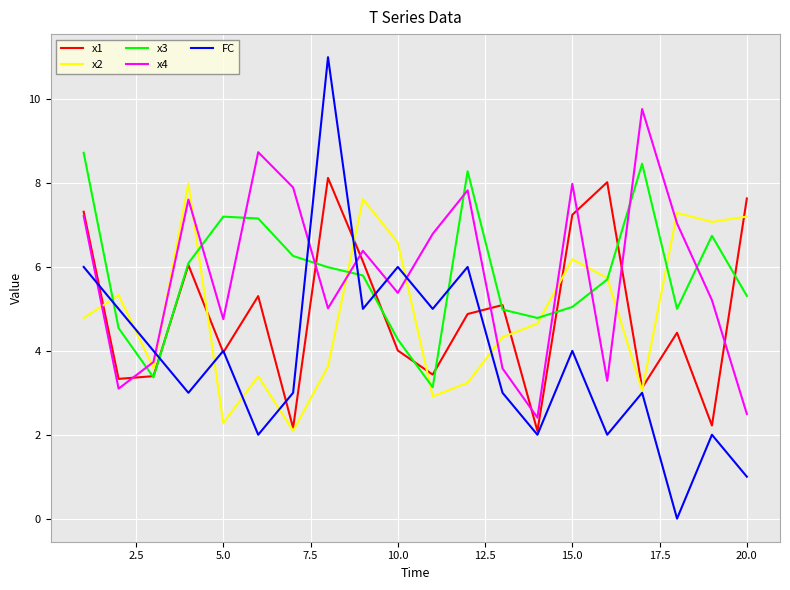

What is the maximum value shown in the chart?

11.0